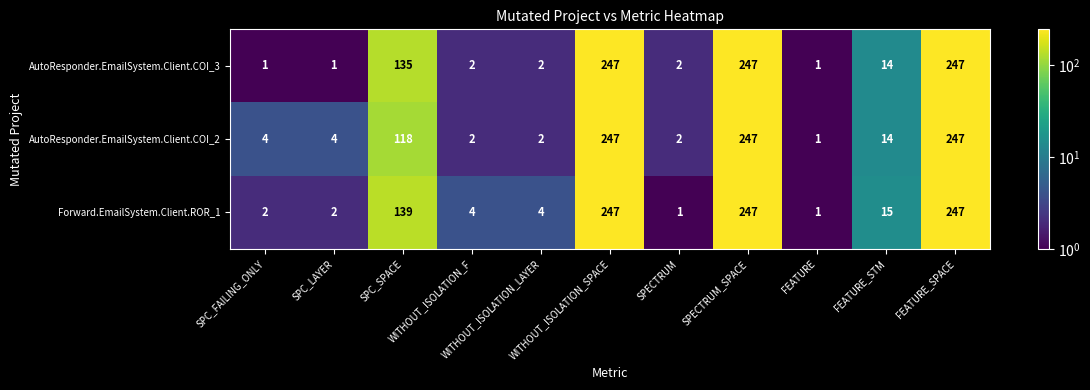

What is the greatest value displayed?

247